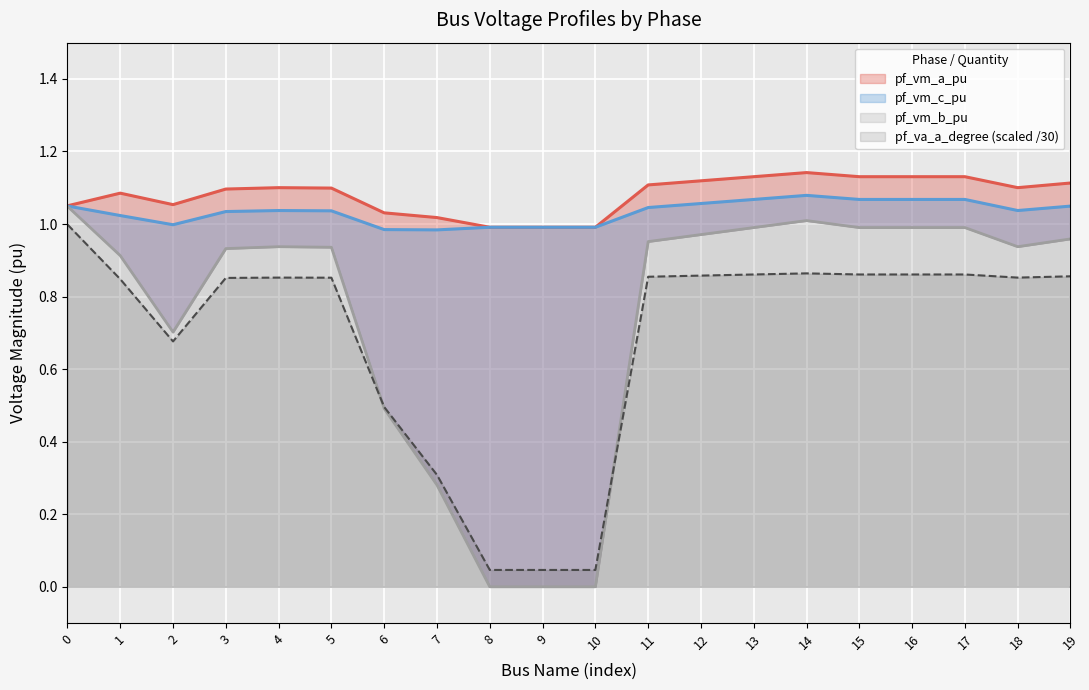

Between which two adjacent categories do pf_vm_a_pu and pf_vm_c_pu first intersect?

7 and 8